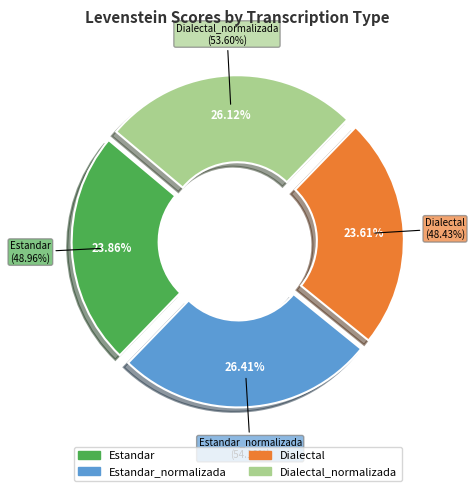

The Estandar_normalizada slice represents 34% of the pie. True or false?

False